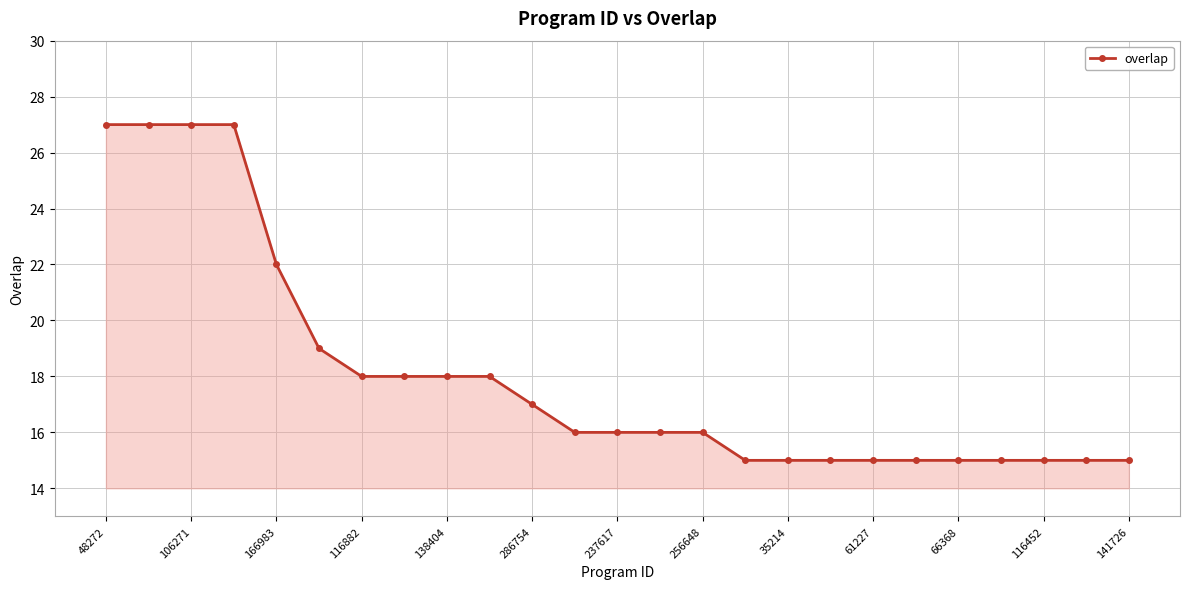

What is the value of the 25th point from the left?

15